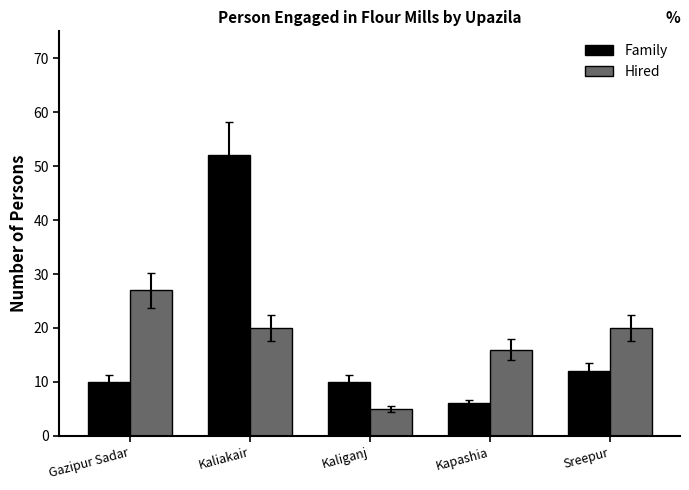

What is the label of the 1st bar from the right?

Sreepur